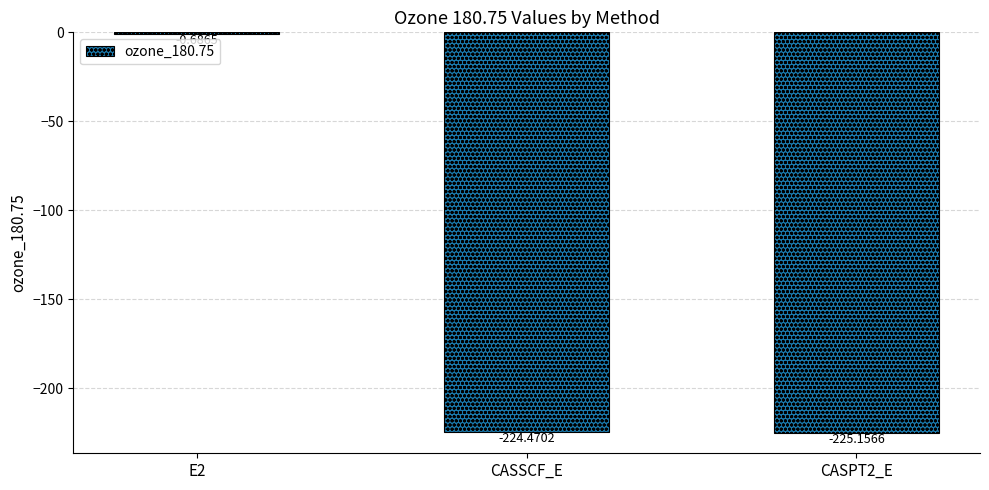

What is the sum of the values at CASSCF_E and E2?

-225.2